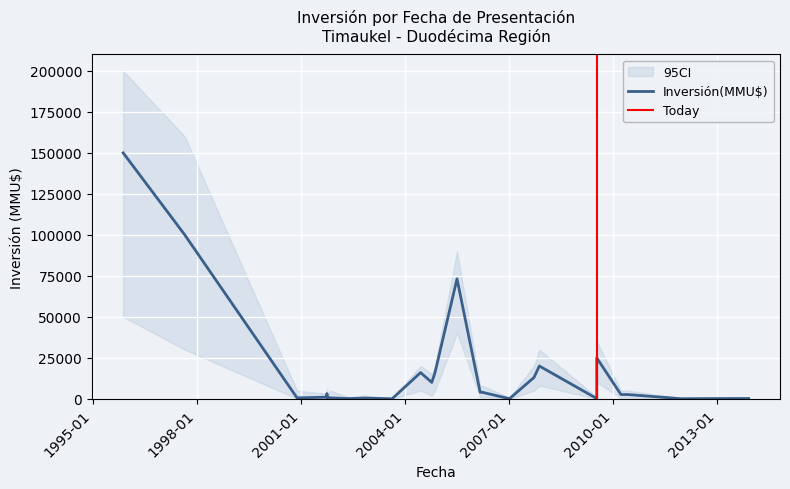

How many values in CI_lower are above zero?

33